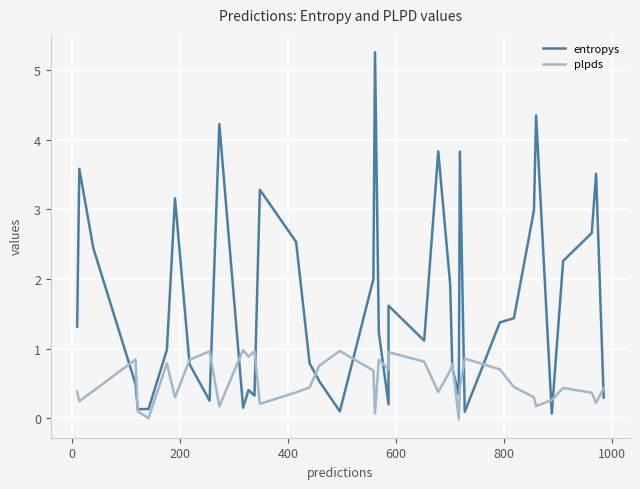

Which series has the largest total across all categories?

entropys